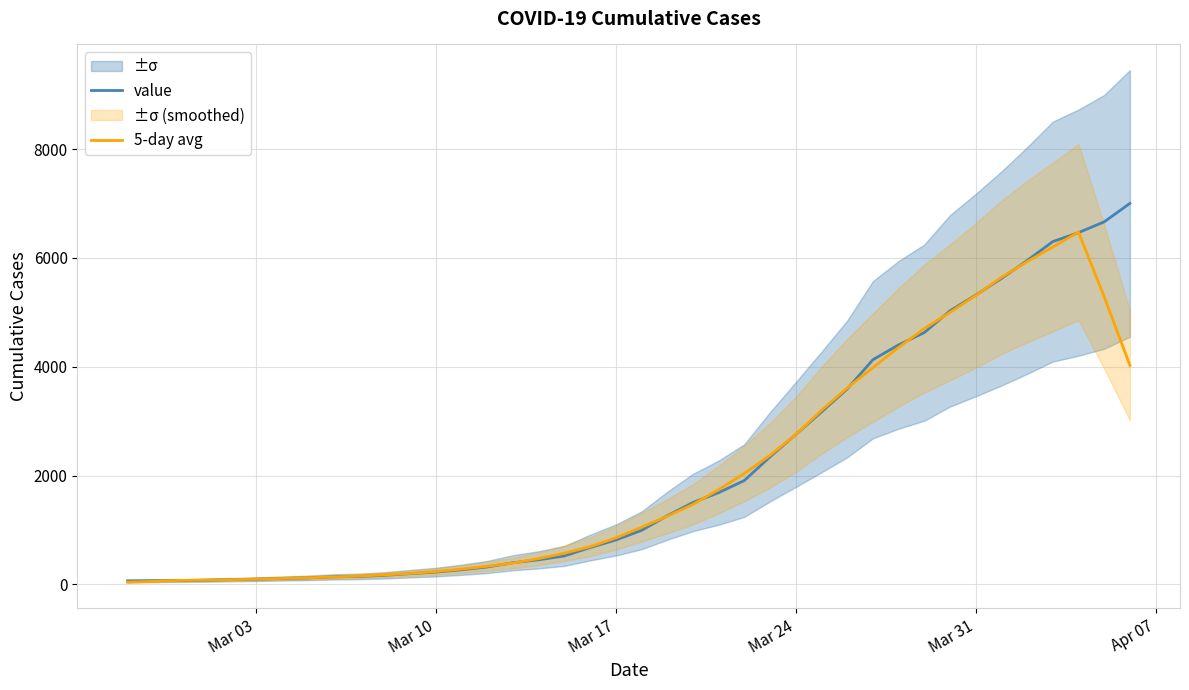

What is the label of the 13th point from the left?

Mar 10